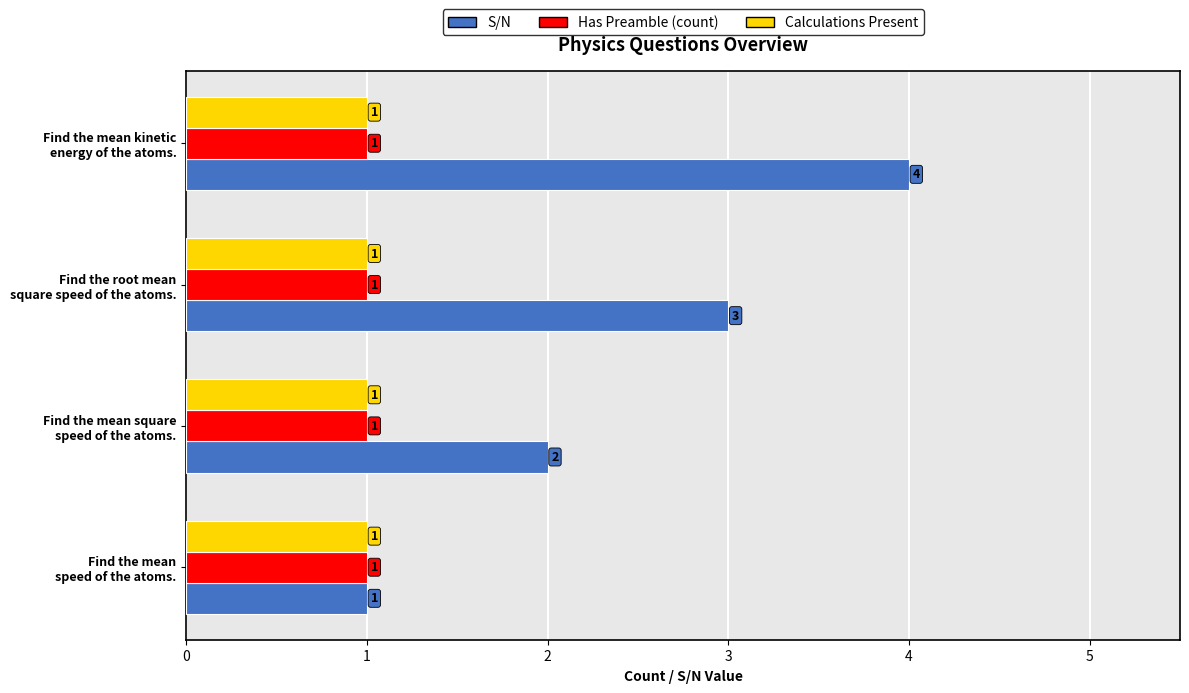

What is the maximum value shown in the chart?

4